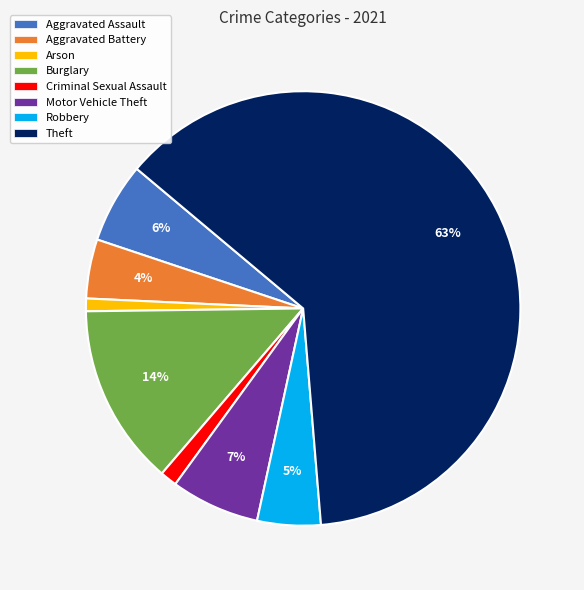

Which has a higher value, Aggravated Battery or Motor Vehicle Theft?

Motor Vehicle Theft